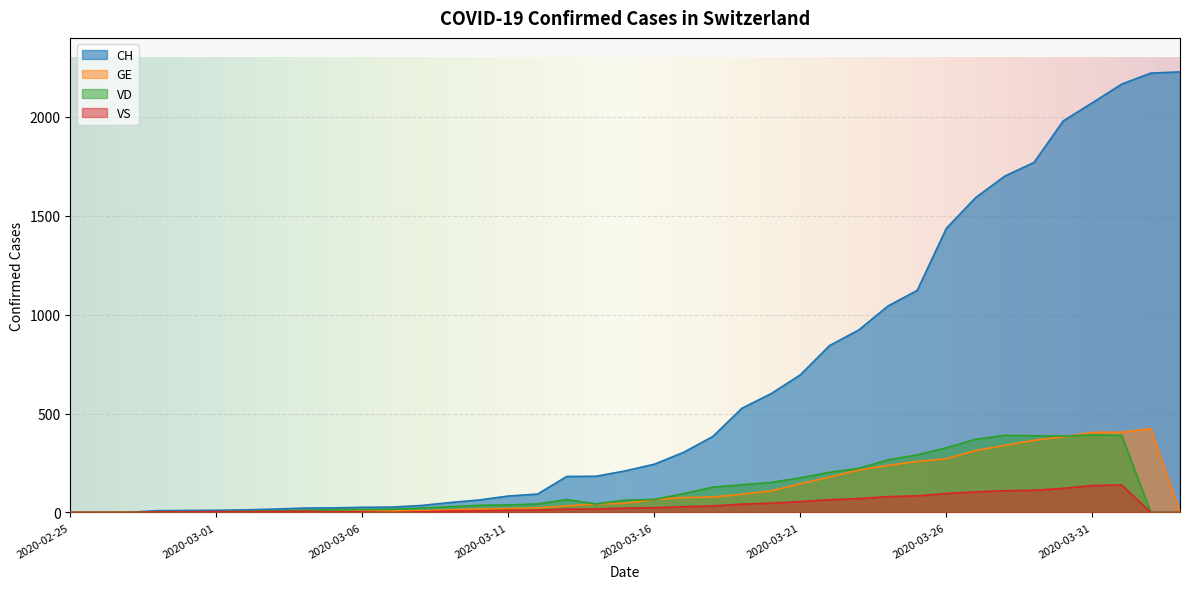

Rank the series by their maximum value, from lowest to highest.

VS, VD, GE, CH